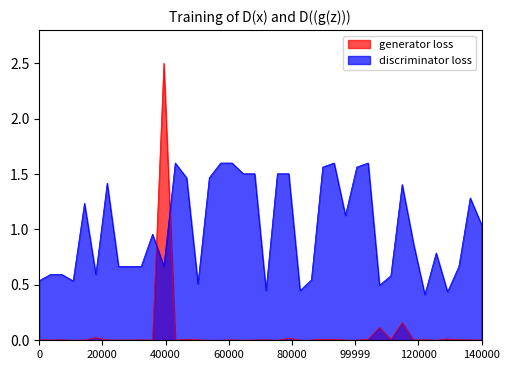

At which category does currentAveragePrice reach its first local valley?

1